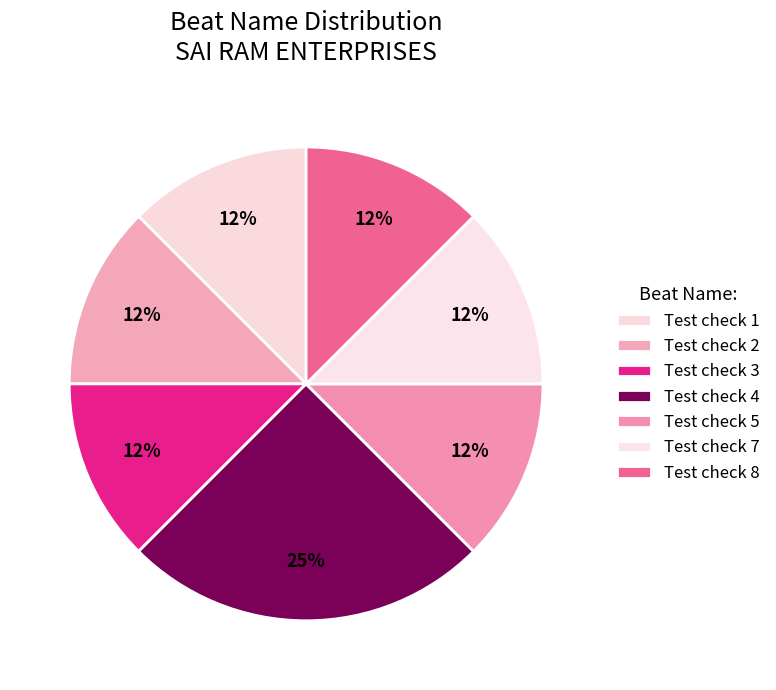

Which has a higher value, Test check 5 or Test check 4?

Test check 4